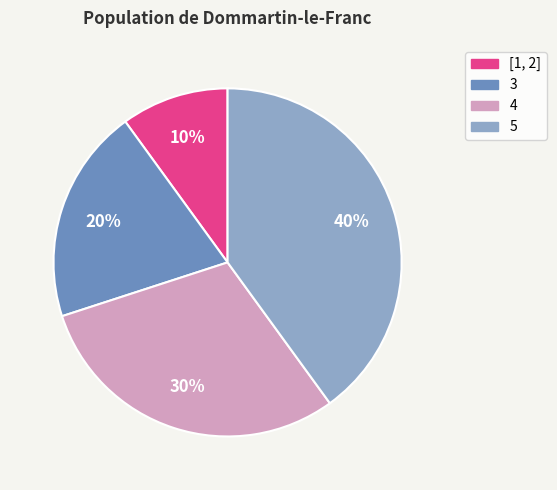

Which has a higher value, [1, 2] or 5?

5